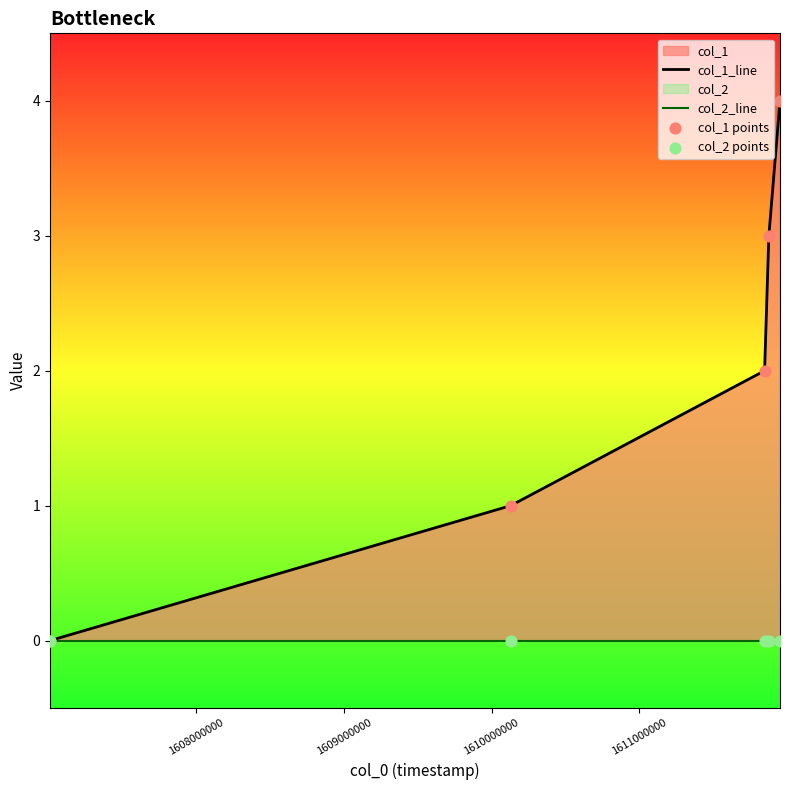

Which series reaches the maximum Y coordinate?

col_1_line